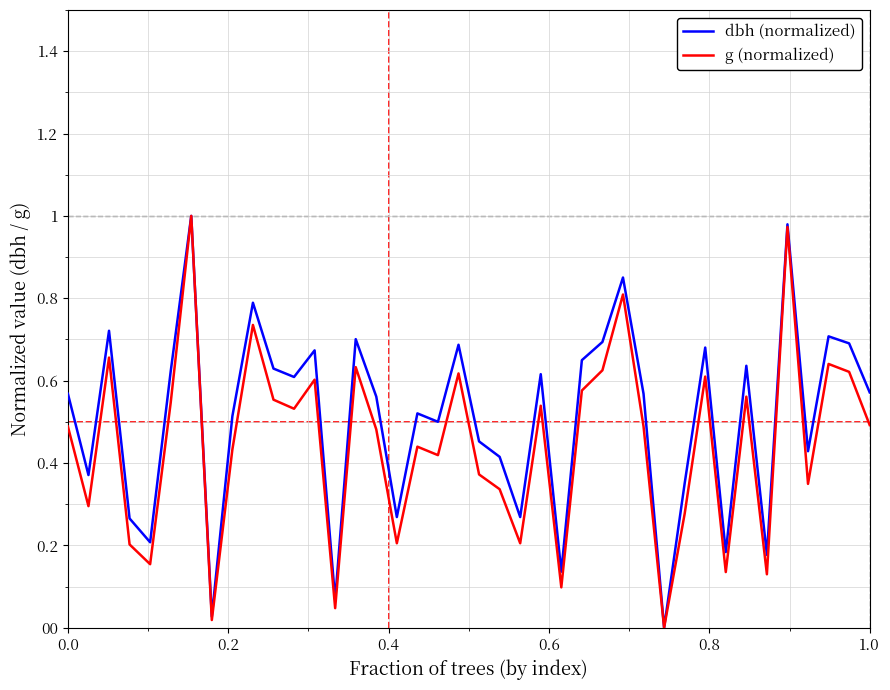

Rank the series by their average value, from lowest to highest.

g (normalized), dbh (normalized)